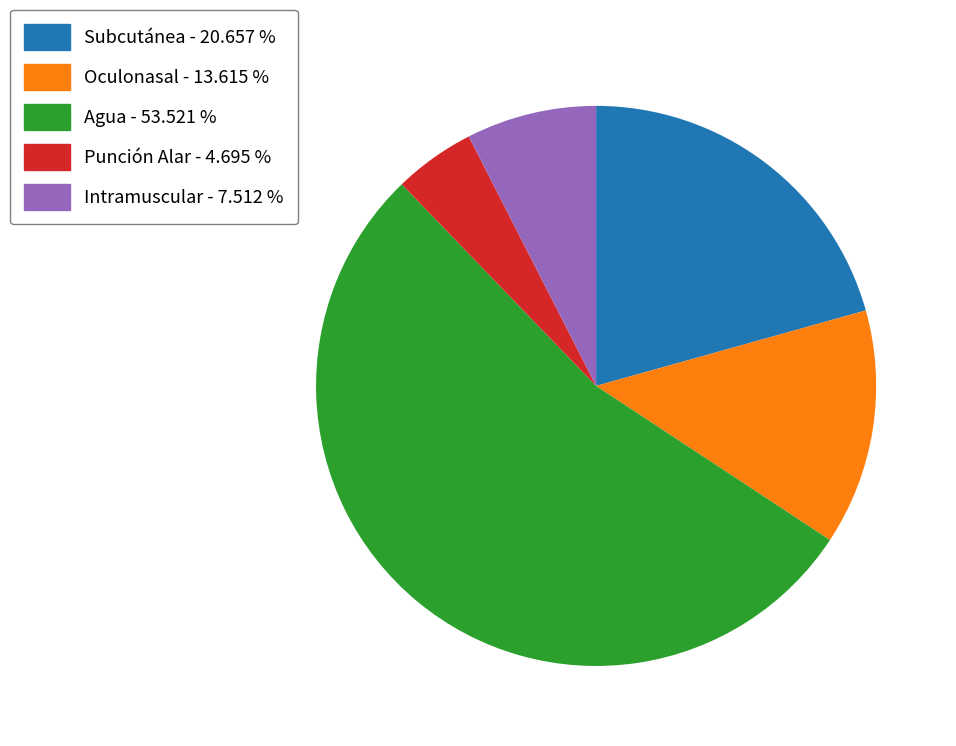

Does any single category account for the majority?

Yes